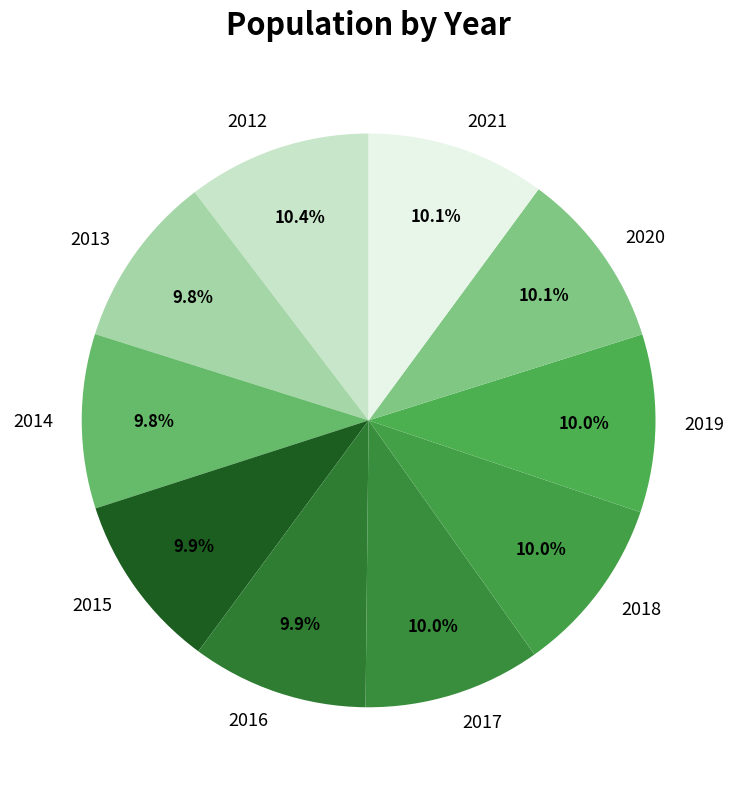

Approximately how many times larger is the value at 2018 compared to 2017?

1.0